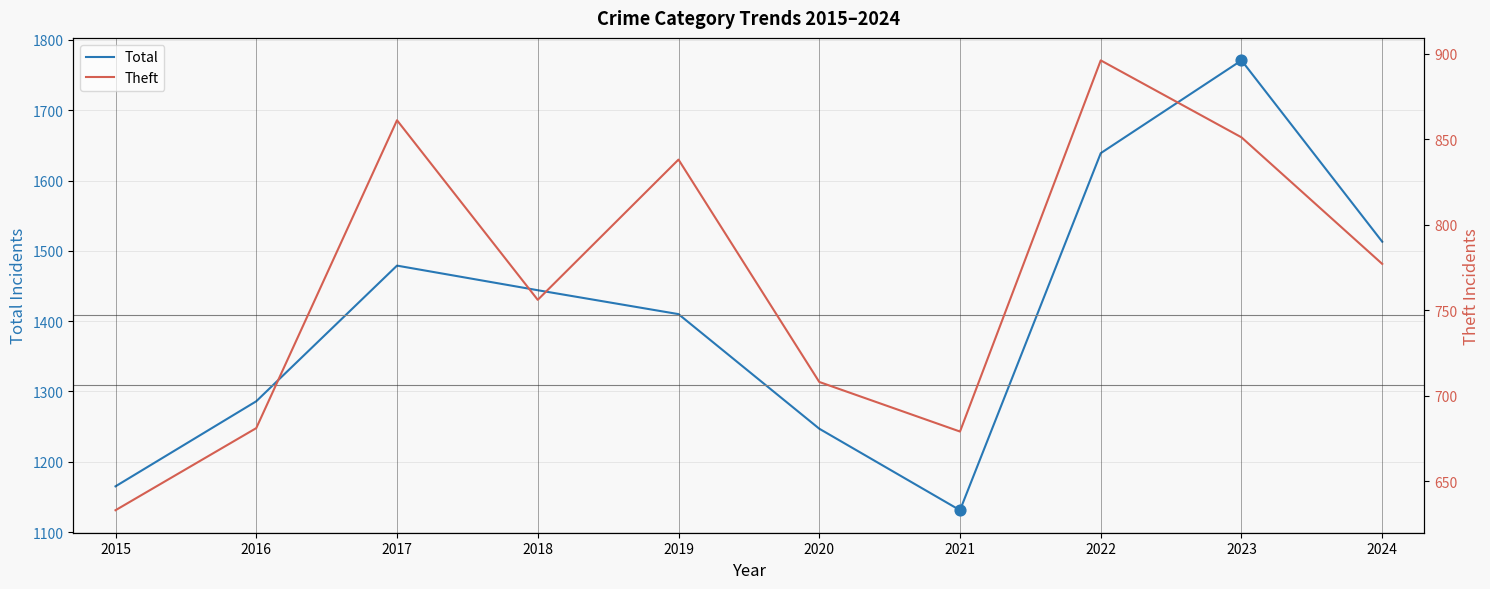

Which series has the largest total across all categories?

Total